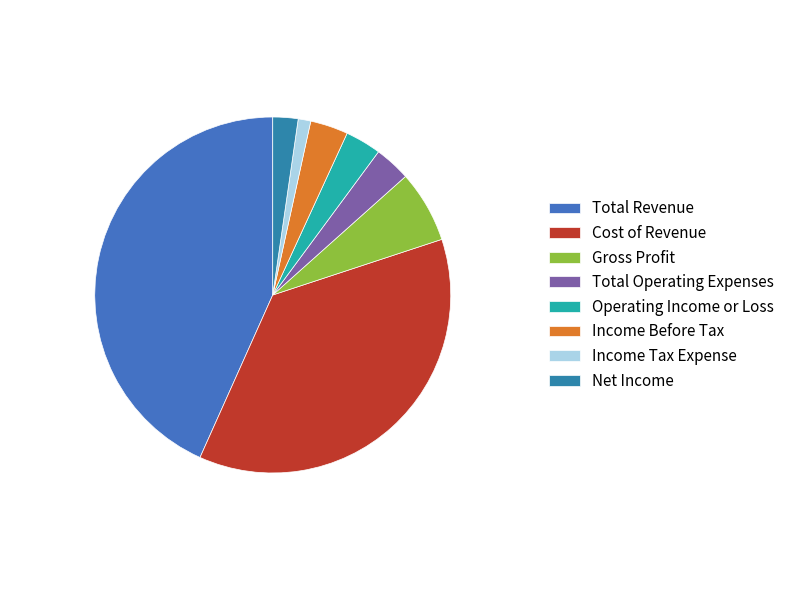

What percentage is the Cost of Revenue slice, to the nearest percent?

37%